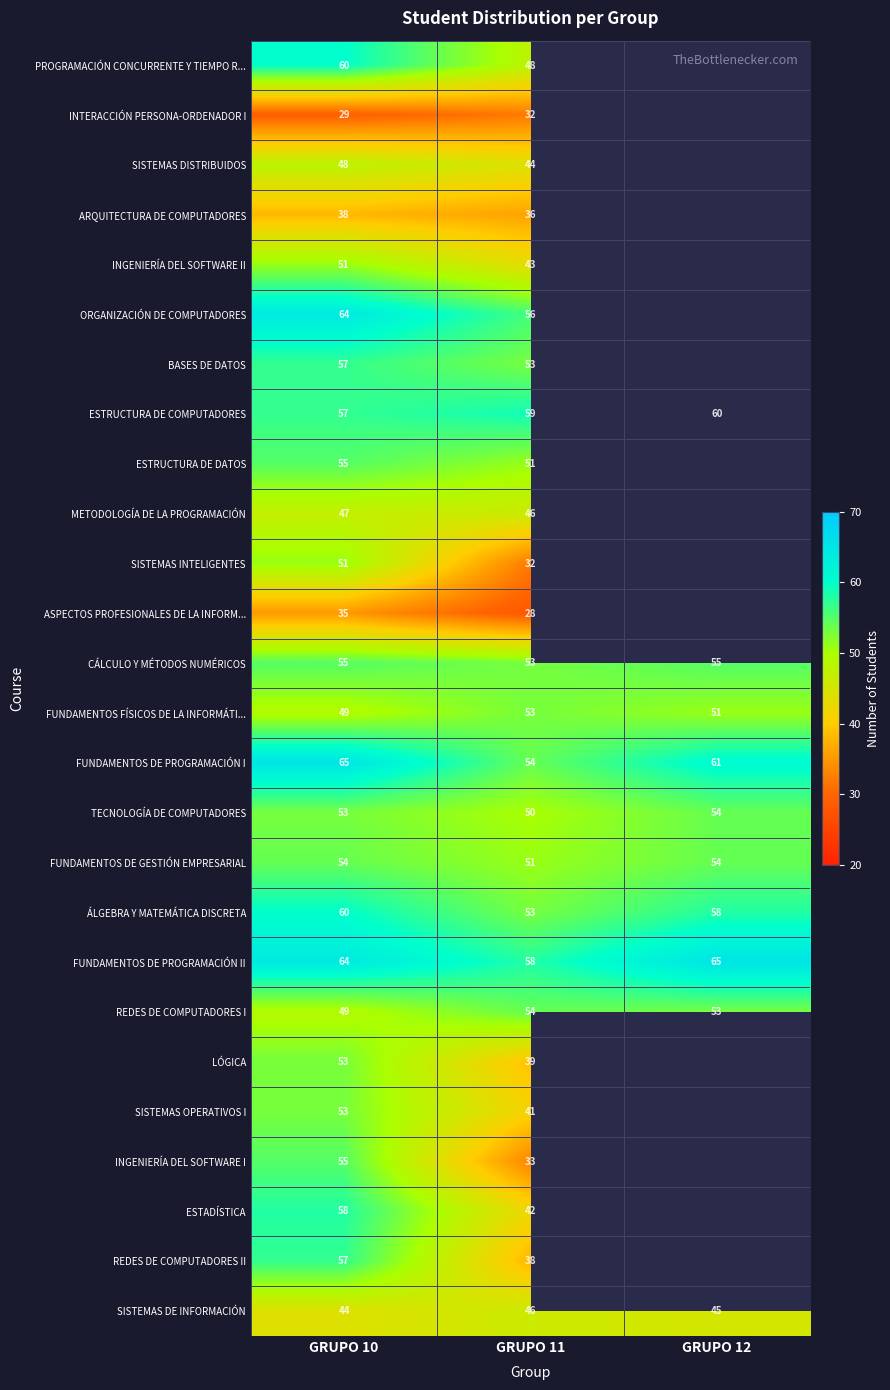

How many values in the FUNDAMENTOS FÍSICOS DE LA INFORMÁTI... series are below 51?

1